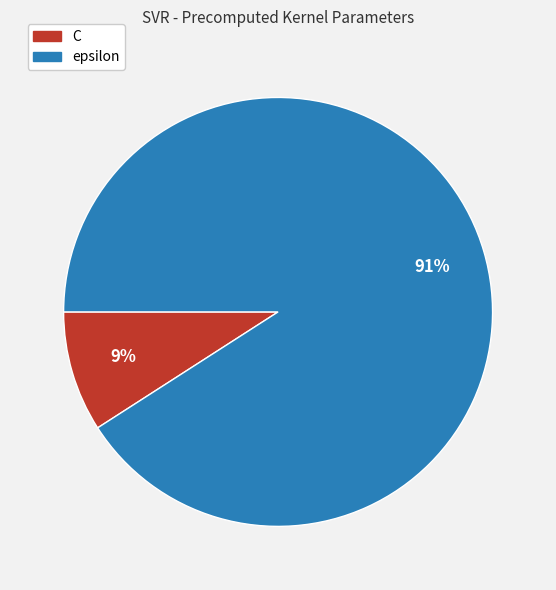

Between epsilon and C, which is larger?

epsilon